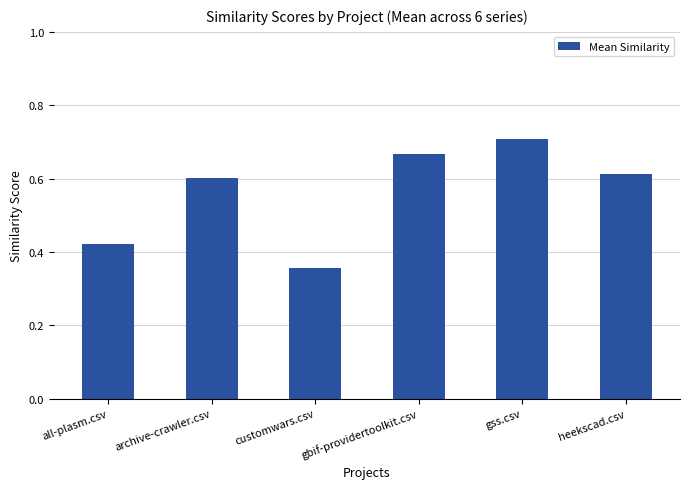

List the labels in order of value, largest first.

gss.csv, gbif-providertoolkit.csv, heekscad.csv, archive-crawler.csv, all-plasm.csv, customwars.csv